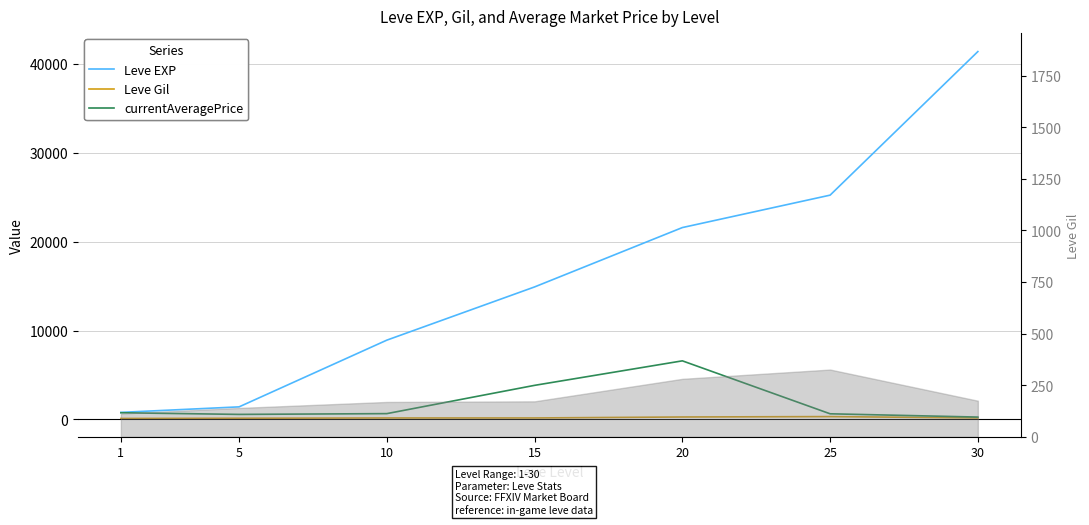

In currentAveragePrice, how many points are lower than both neighbors (excluding endpoints)?

1